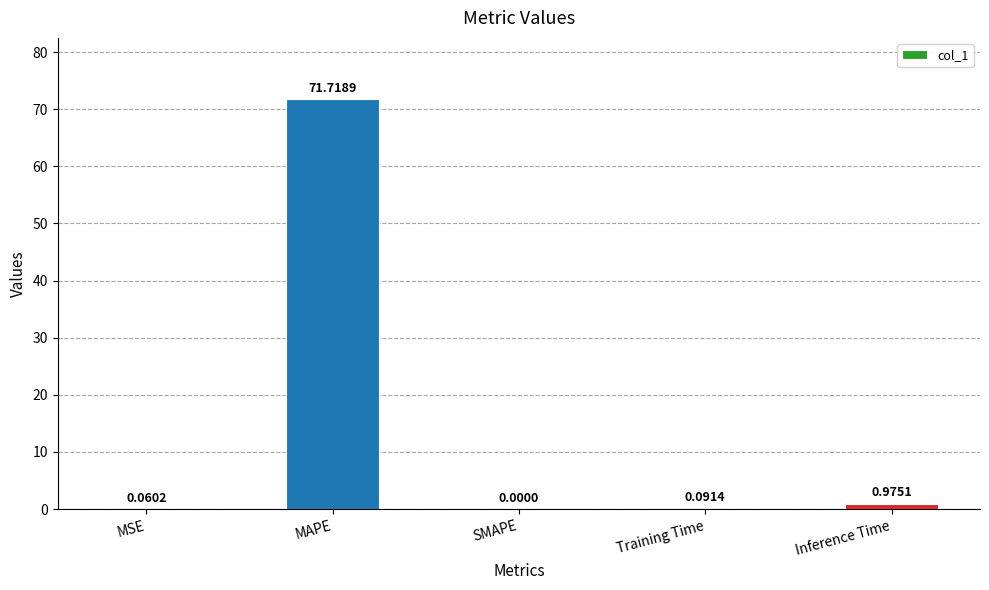

At which label is the value closest to 35?

Inference Time